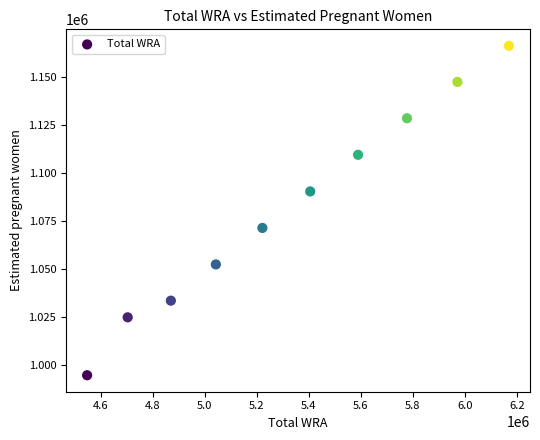

What is the range of Y values (max minus min)?

171410.9